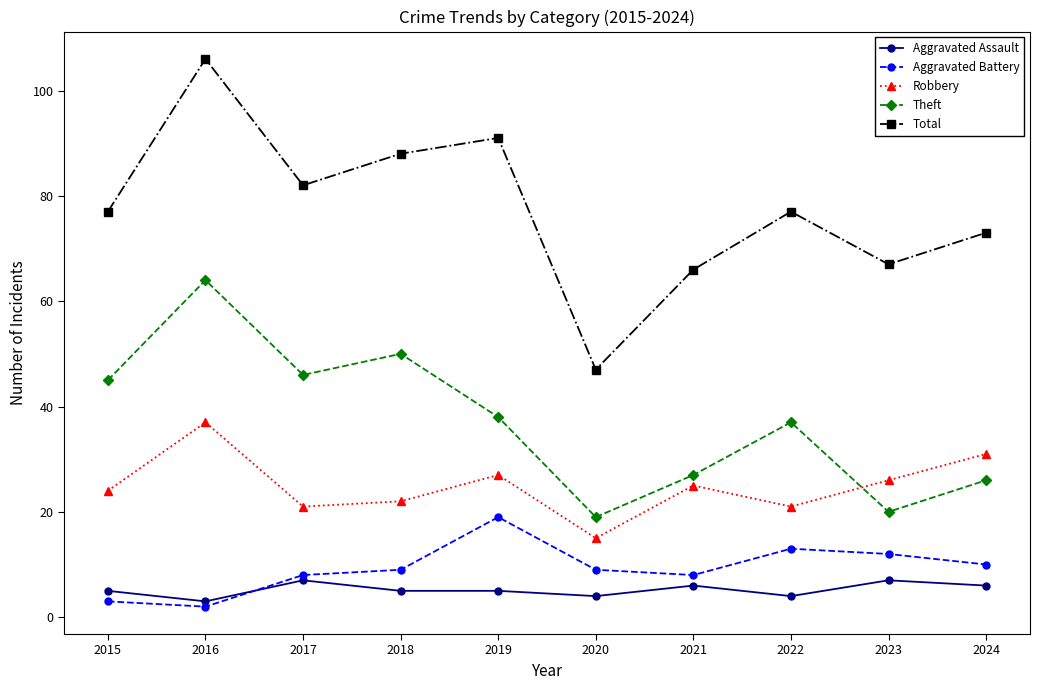

What is the total value across all series at 2018?

174